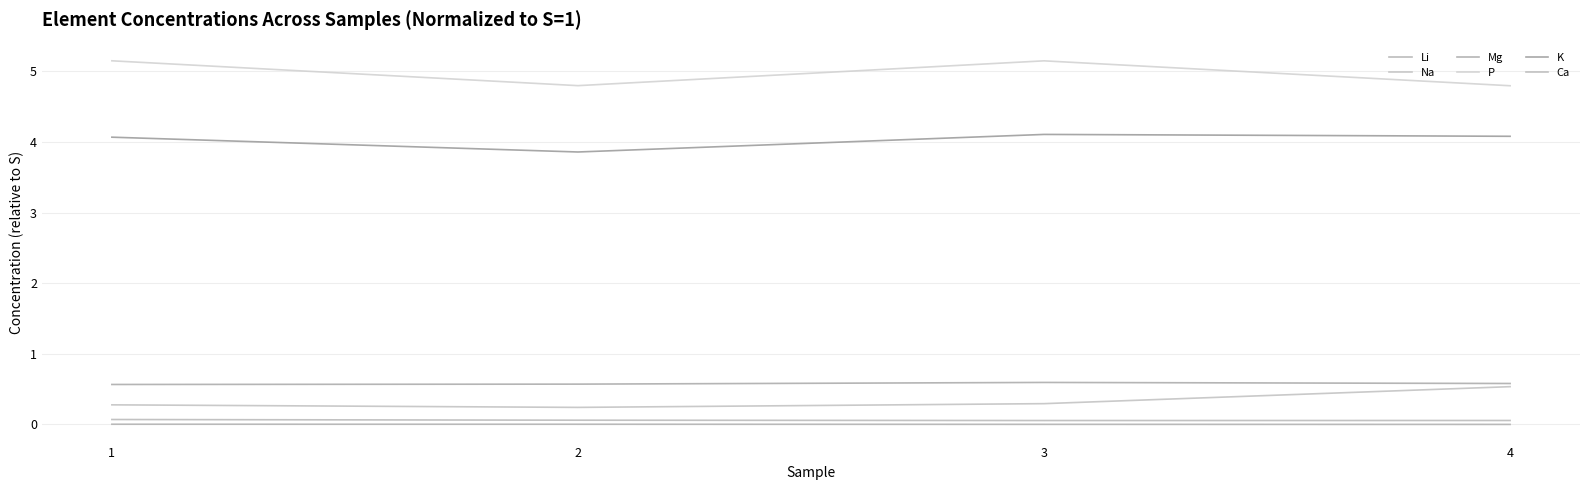

Reading left to right, list all the values displayed in this chart.

Li: -0.0	-0.0	-0.0	-0.0
Na: 0.3	0.2	0.3	0.5
Mg: 0.6	0.6	0.6	0.6
P: 5.2	4.8	5.2	4.8
K: 4.1	3.9	4.1	4.1
Ca: 0.1	0.1	0.1	0.1